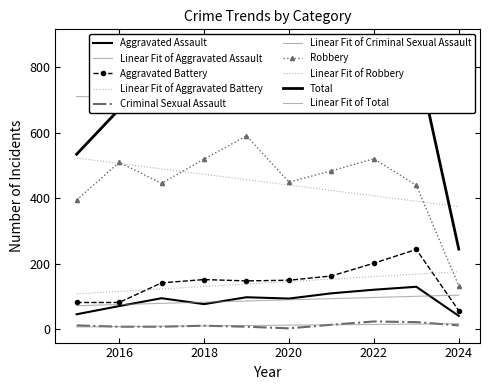

In Total, how many points are lower than both neighbors (excluding endpoints)?

1